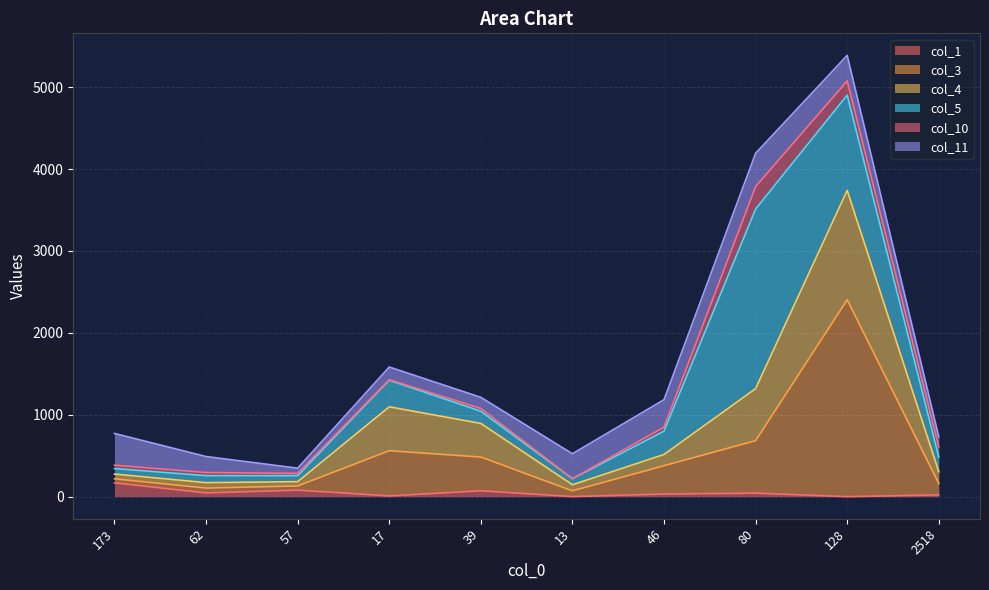

What is the highest value of the col_1 series?

168